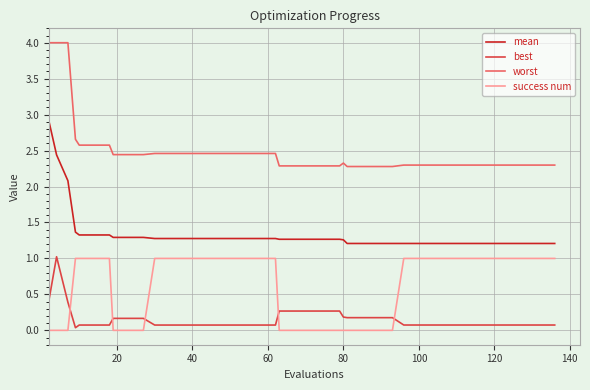

True or false: mean and success num cross at least once.

False